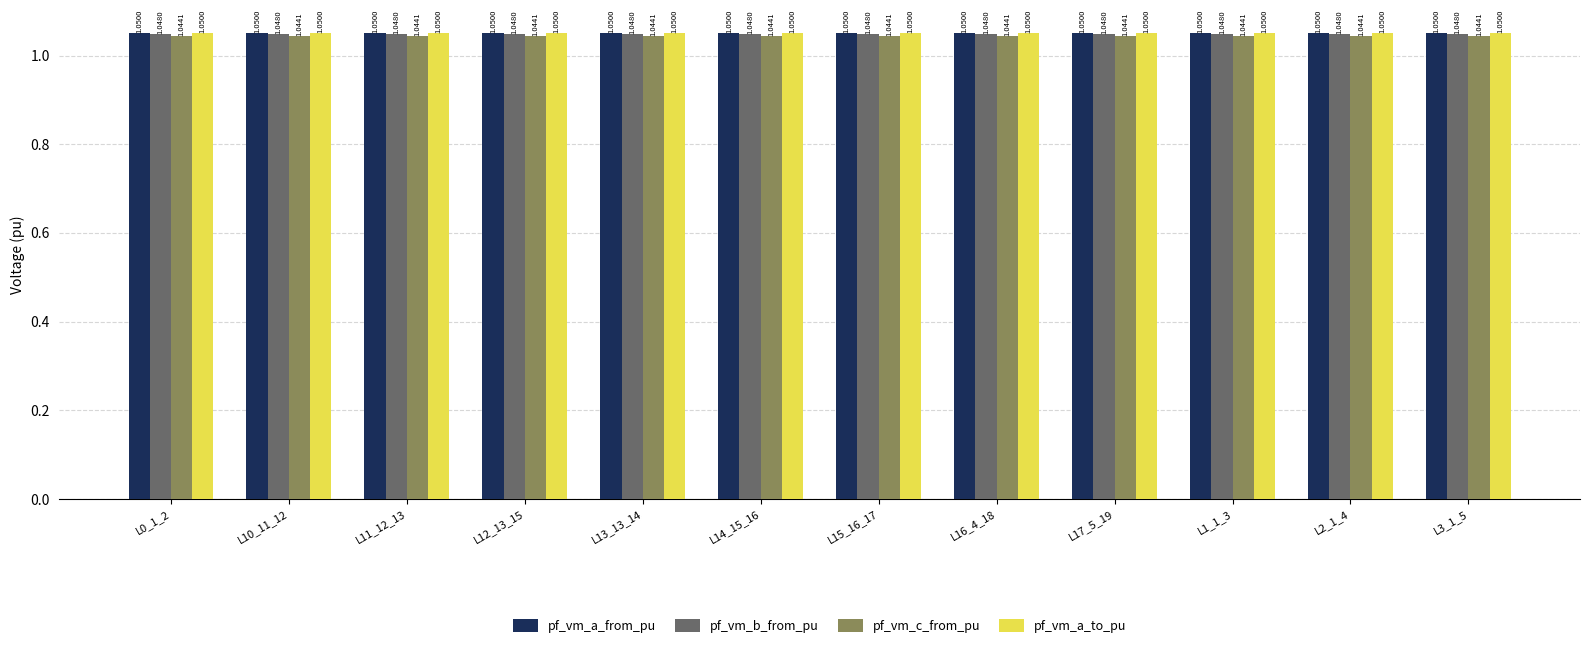

How many bars are there in total?

48